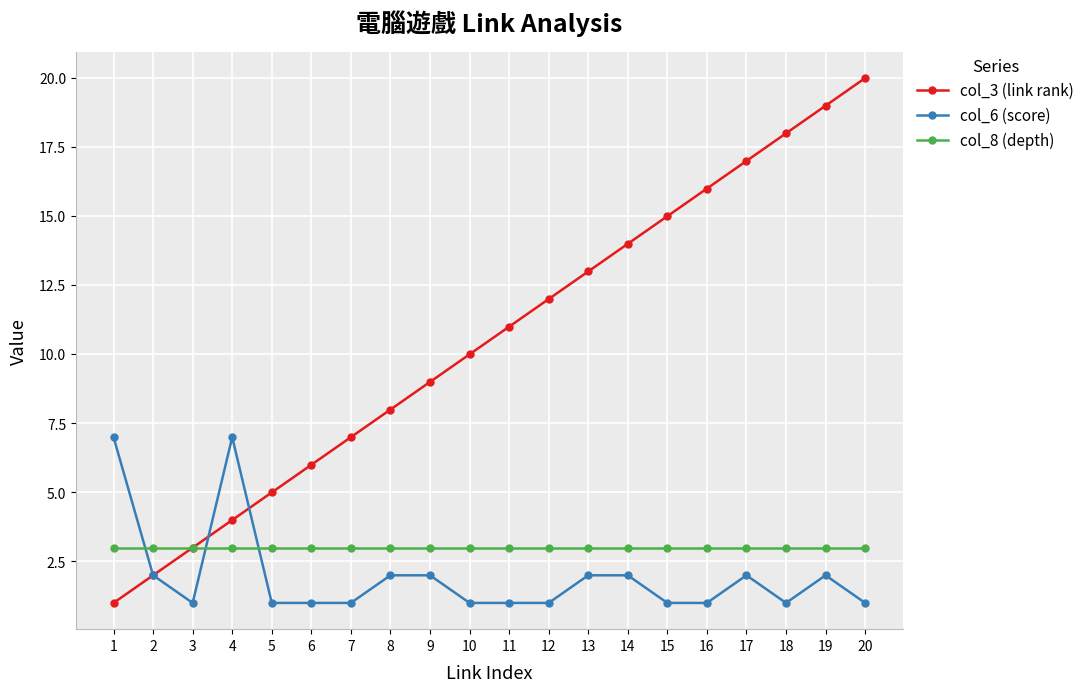

Which series has the widest spread of values?

col_3 (link rank)